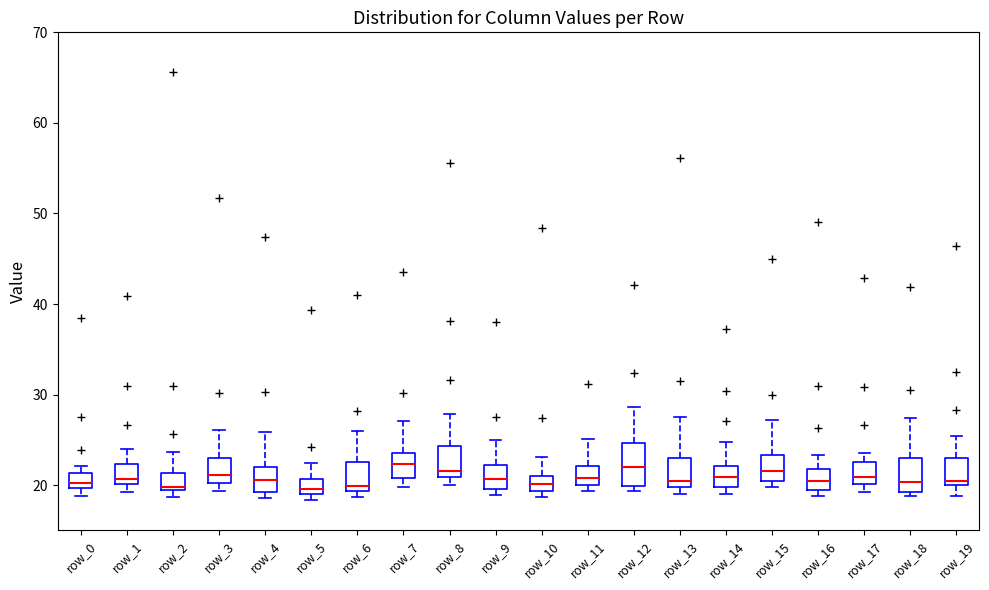

Reading left to right, transcribe this box plot: for each box, give where its median line is, the range the box spans, and where its two whiskers end, as read against the y-axis. The values are not printed on the chart, so give them approximately, as read against the axis.

row_0: median 20 (just above the box's lower edge), box 20 to 21, whiskers 19 to 22
row_1: median 21, box 20 to 22, whiskers 19 to 24
row_2: median 20, box 19 to 21, whiskers 19 (just below the box's lower edge) to 24
row_3: median 21, box 20 to 23, whiskers 19 to 26
row_4: median 21, box 19 to 22, whiskers 19 (just below the box's lower edge) to 26
row_5: median 20, box 19 to 21, whiskers 18 to 22
row_6: median 20, box 19 to 23, whiskers 19 (just below the box's lower edge) to 26
row_7: median 22, box 21 to 24, whiskers 20 to 27
row_8: median 22, box 21 to 24, whiskers 20 to 28
row_9: median 21, box 20 to 22, whiskers 19 to 25
row_10: median 20, box 19 to 21, whiskers 19 (just below the box's lower edge) to 23
row_11: median 21, box 20 to 22, whiskers 19 to 25
row_12: median 22, box 20 to 25, whiskers 19 to 29
row_13: median 20 (just above the box's lower edge), box 20 to 23, whiskers 19 to 28
row_14: median 21, box 20 to 22, whiskers 19 to 25
row_15: median 22, box 20 to 23, whiskers 20 (just below the box's lower edge) to 27
row_16: median 20, box 19 to 22, whiskers 19 (just below the box's lower edge) to 23
row_17: median 21, box 20 to 23, whiskers 19 to 24
row_18: median 20, box 19 to 23, whiskers 19 (just below the box's lower edge) to 27
row_19: median 21, box 20 to 23, whiskers 19 to 25